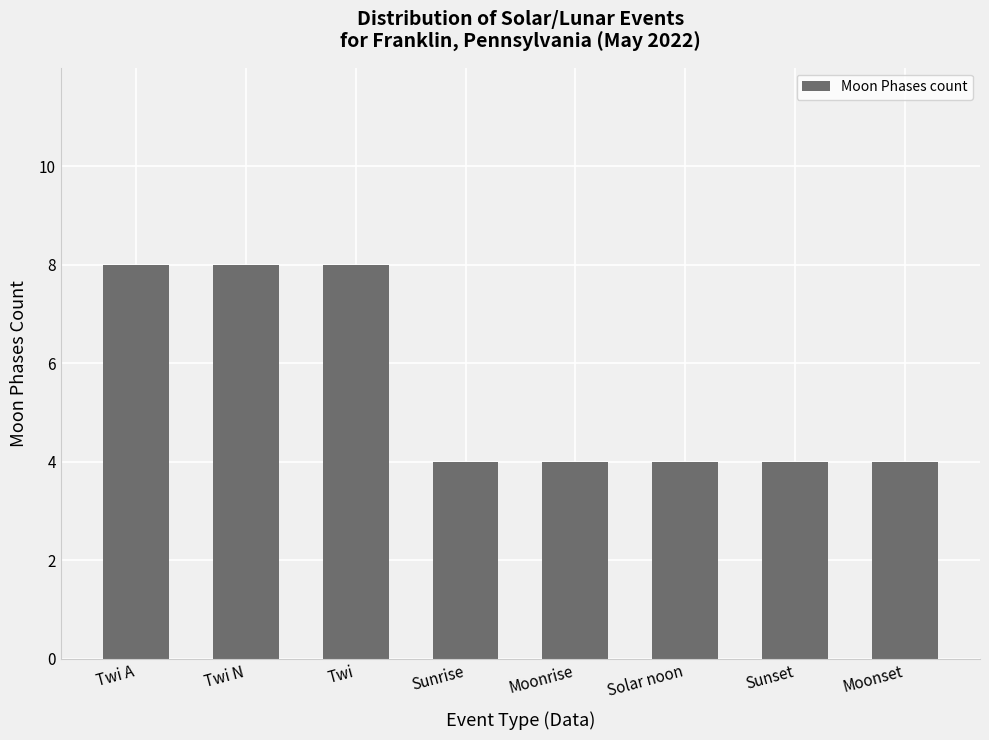

What is the value of the 7th bar from the left?

4